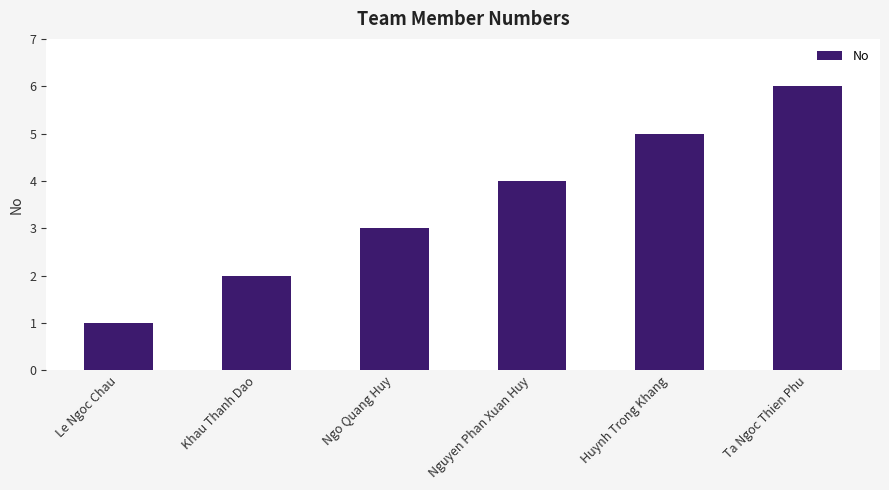

Rank the categories by value from highest to lowest.

Ta Ngoc Thien Phu, Huynh Trong Khang, Nguyen Phan Xuan Huy, Ngo Quang Huy, Khau Thanh Dao, Le Ngoc Chau